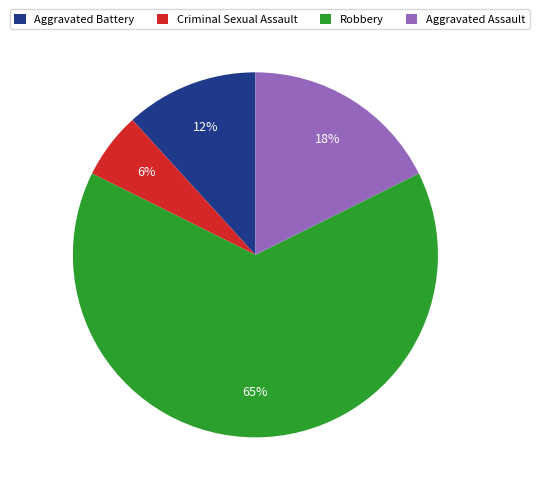

What is the ratio of the value at Aggravated Assault to the value at Aggravated Battery?

1.5